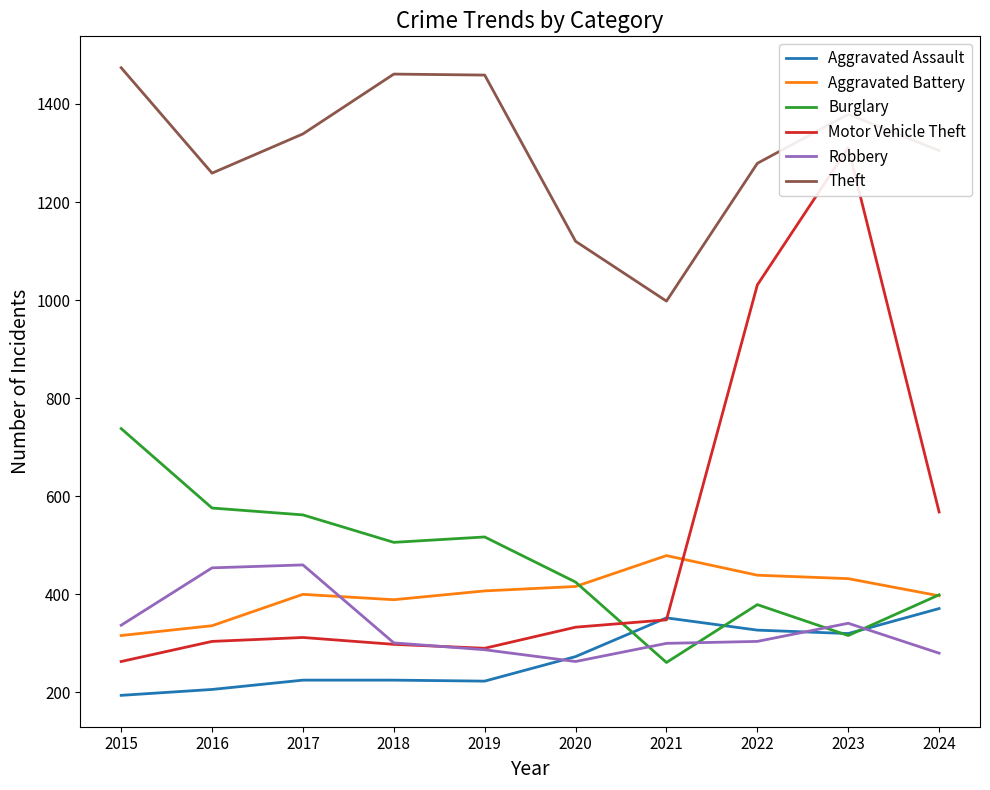

True or false: Burglary and Motor Vehicle Theft intersect in this chart.

True